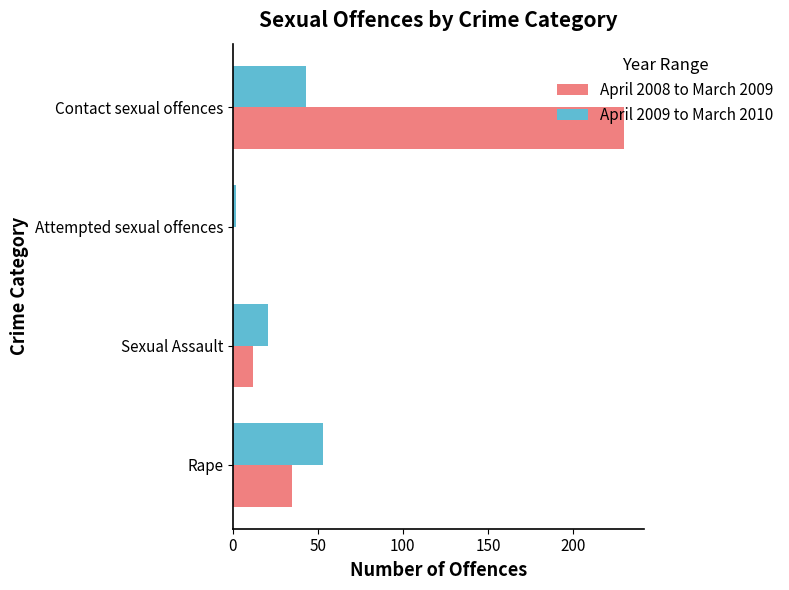

What is the approximate value of April 2009 to March 2010 at Contact sexual offences?

43